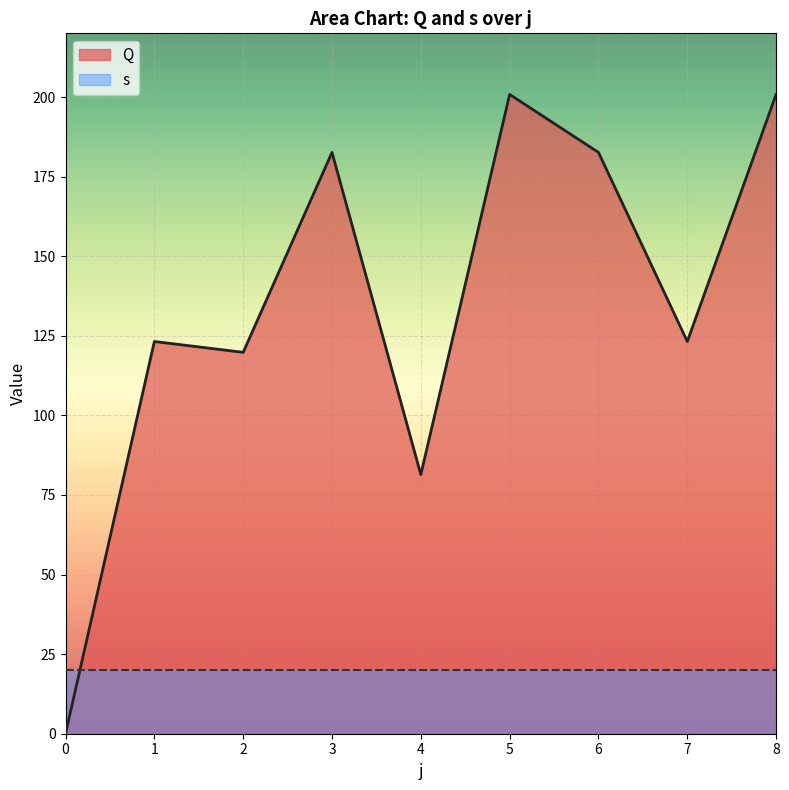

What is the sum of all values?

1214.4